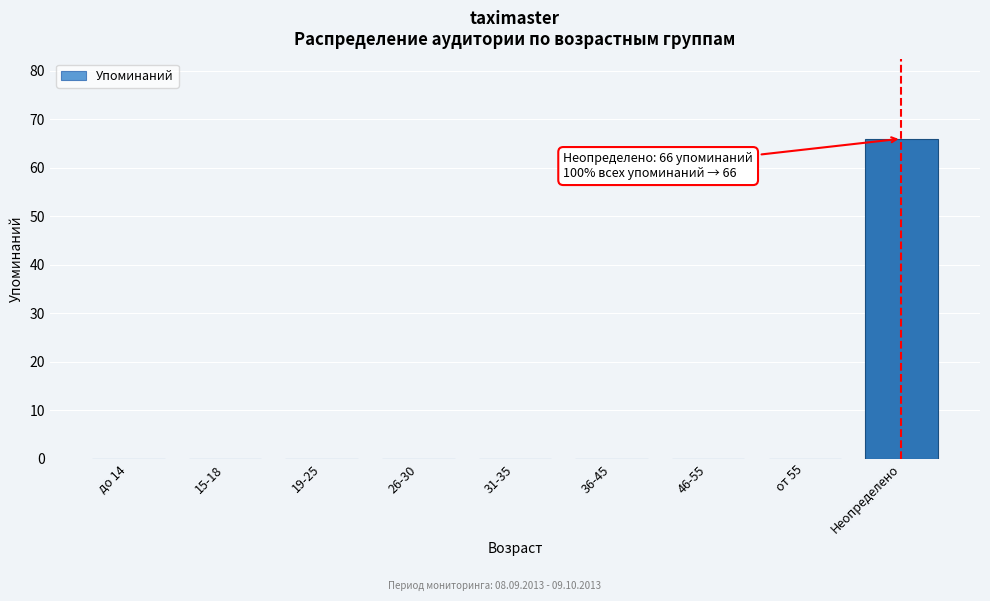

Reading right to left, extract all data points from this chart.

Неопределено=66	от 55=0	46-55=0	36-45=0	31-35=0	26-30=0	19-25=0	15-18=0	до 14=0